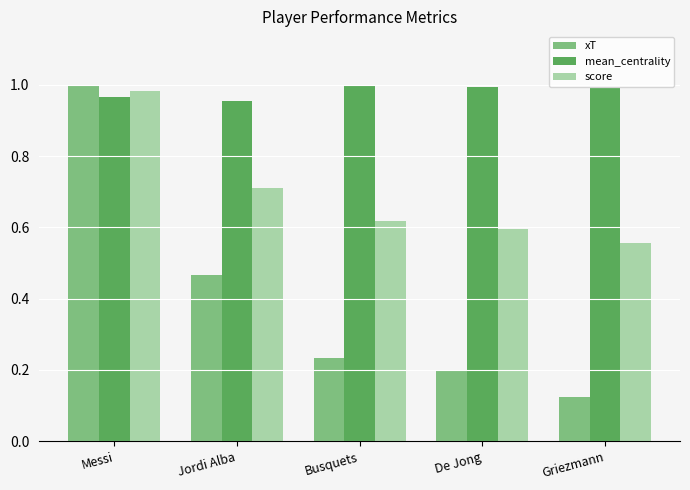

What is the difference between the highest and lowest values at Griezmann?

0.9